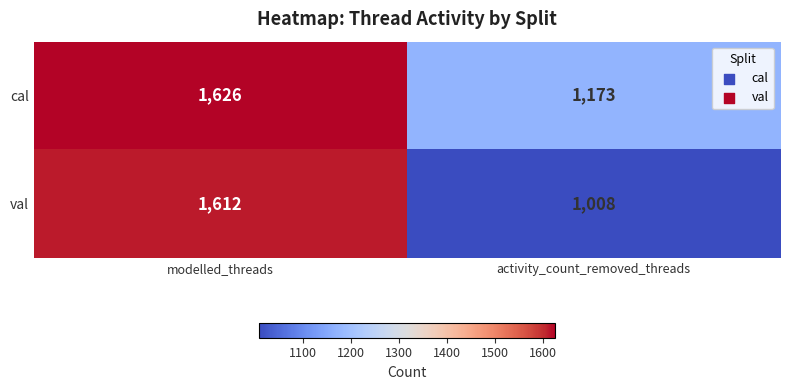

Which series has the widest spread of values?

val